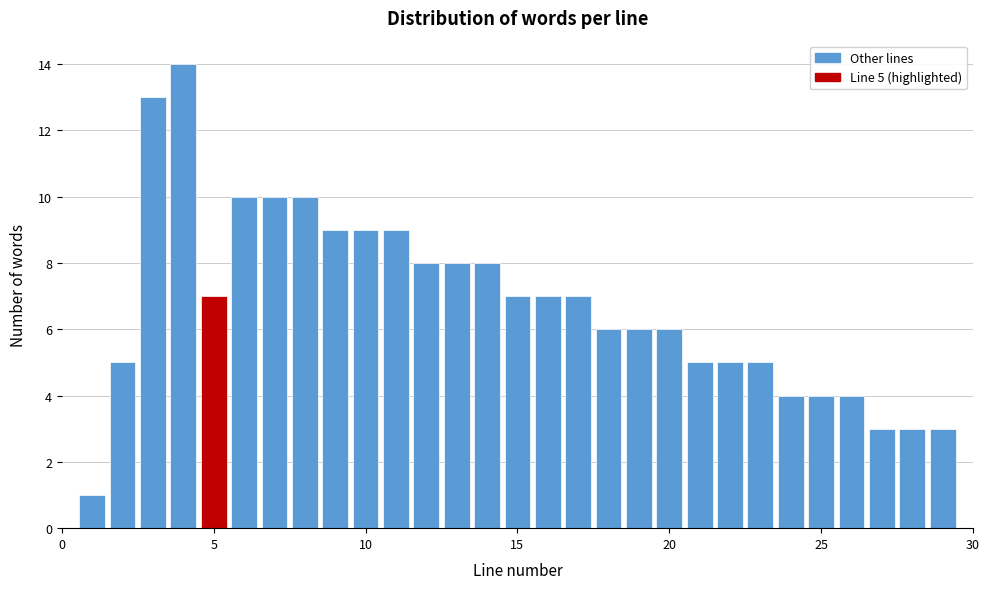

Read against the x-axis, roughly where is the centre of the tallest bar?

4.0